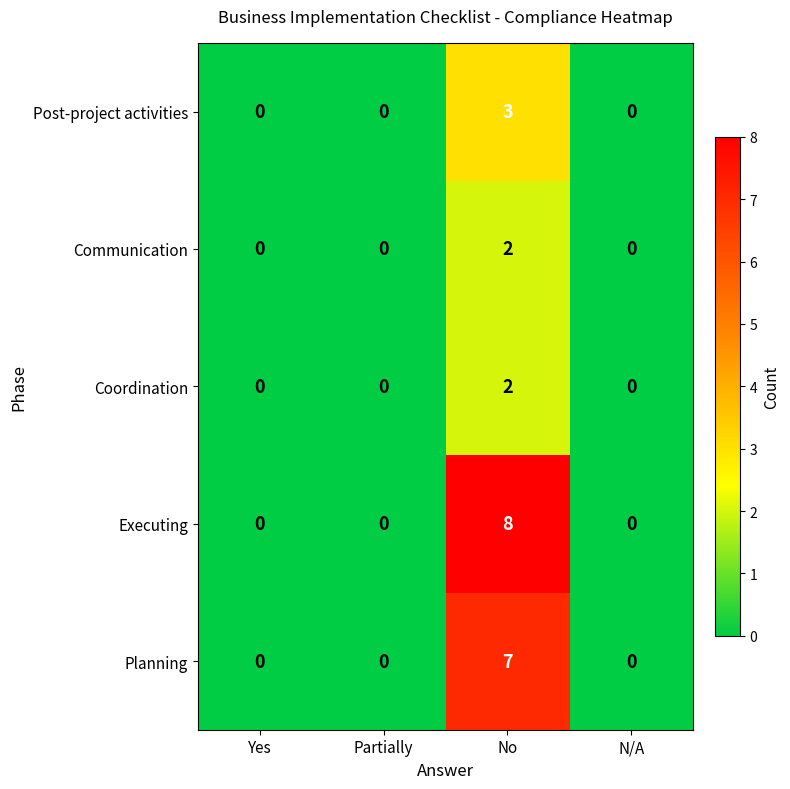

What is the sum of all Executing values?

8